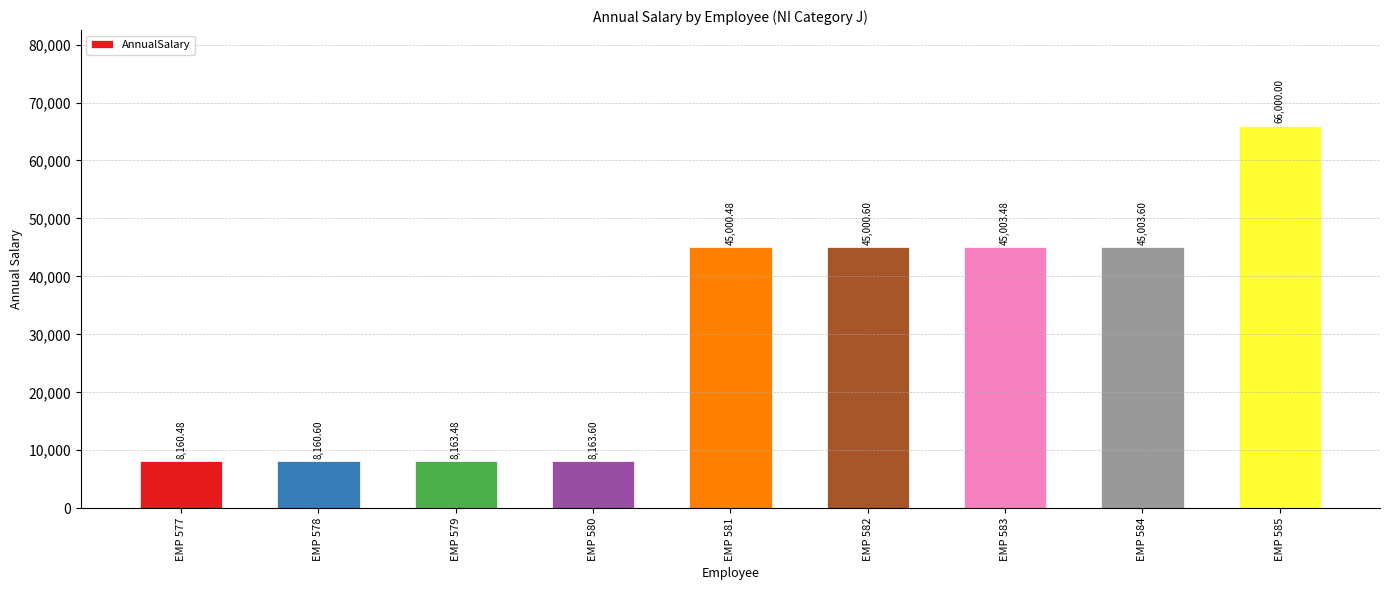

What value does the data have at EMP 577?

8160.5